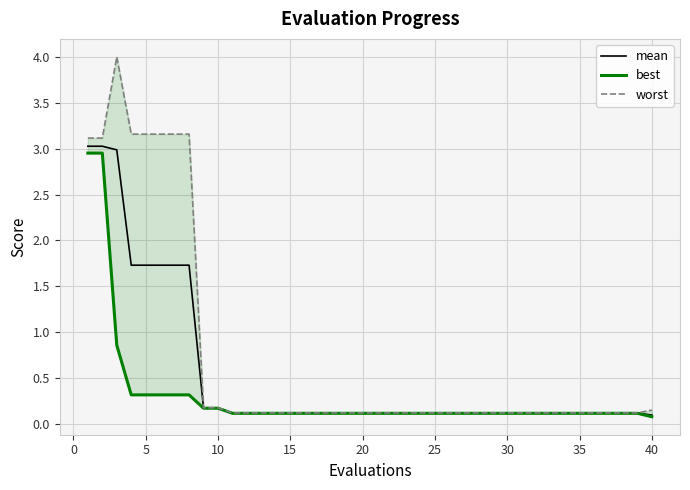

What is the maximum value for mean?

3.0